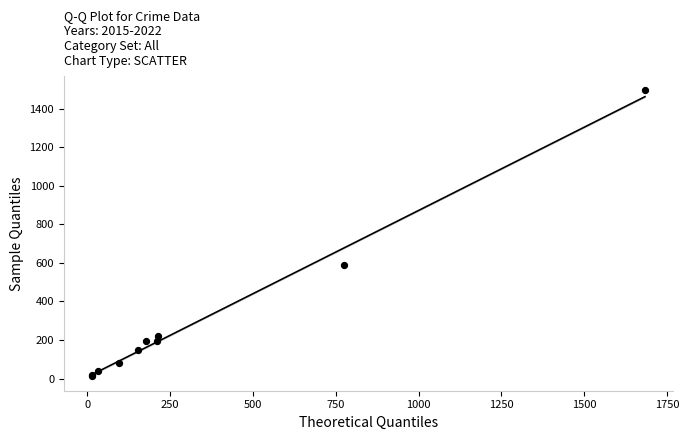

What Y value in the scatter plot is closest to 752?

590.0